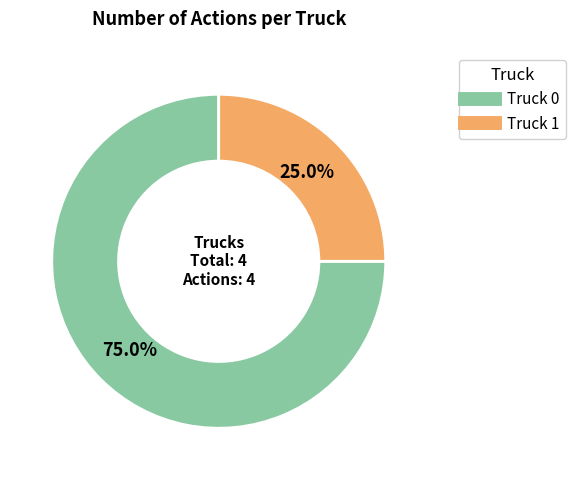

Is it true that Truck 1 is 39% of the pie?

False